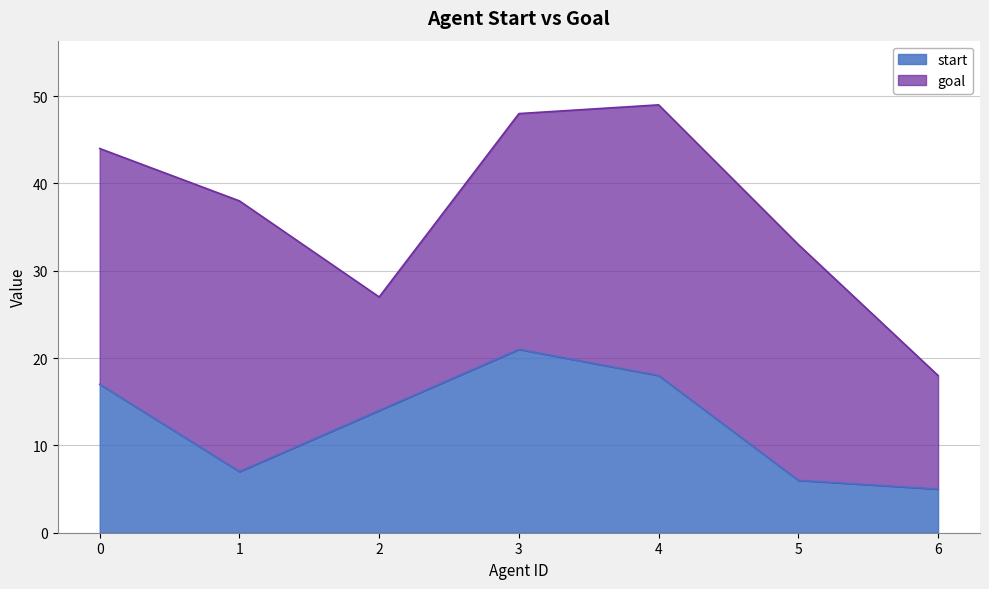

What is the average value?

13